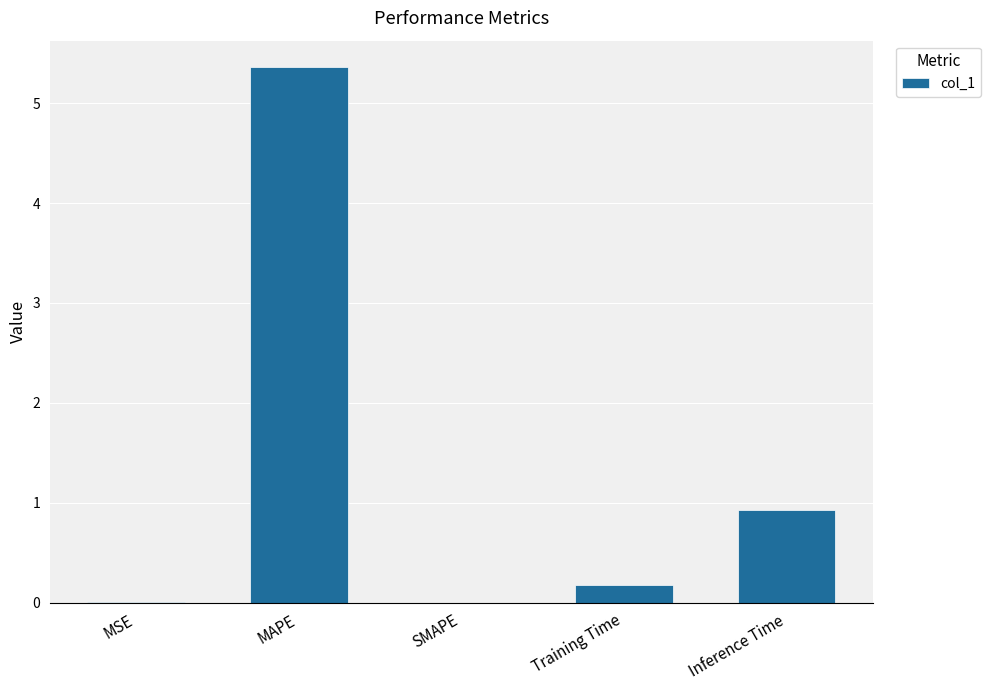

Is it true that the value at SMAPE is 0.0?

True